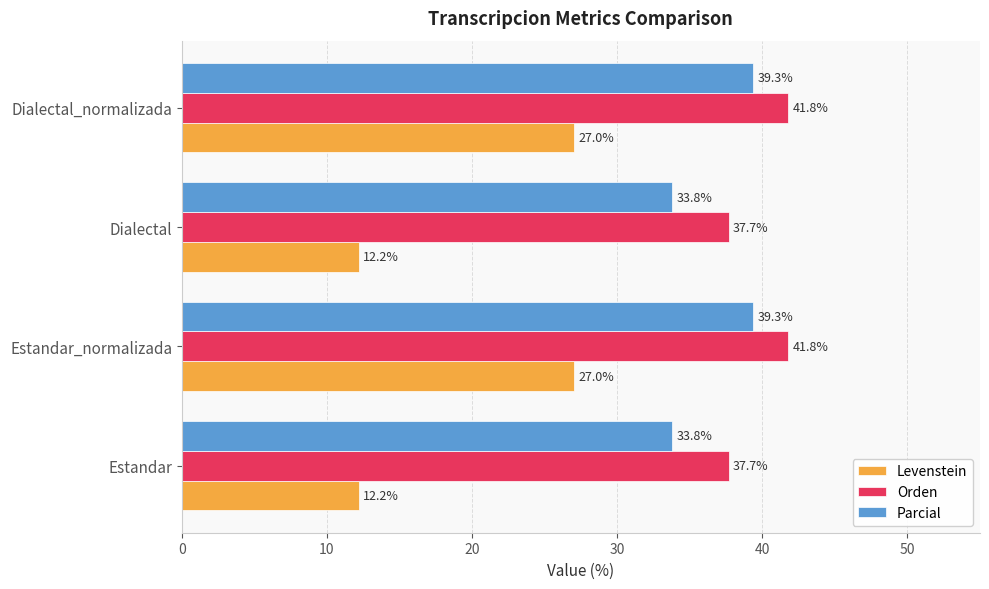

What is the spread (max minus min) of values at Dialectal_normalizada?

14.8